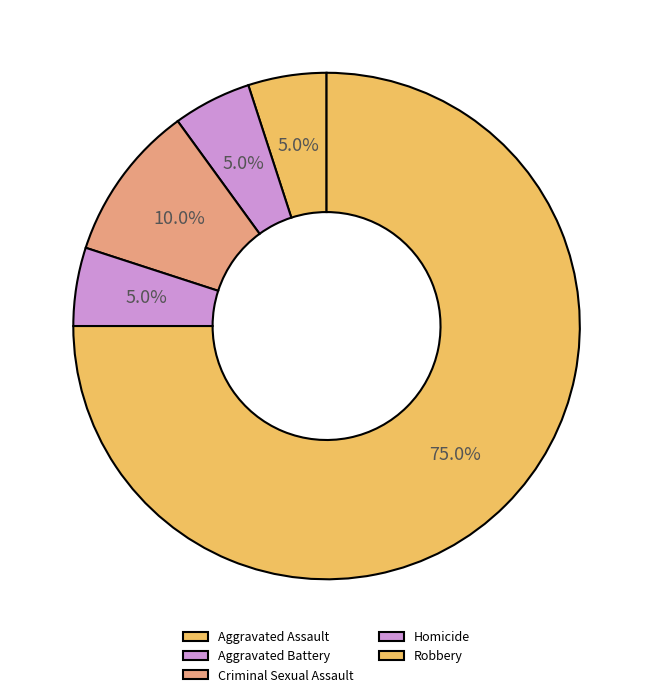

What percentage is the Aggravated Assault slice, to the nearest percent?

5%